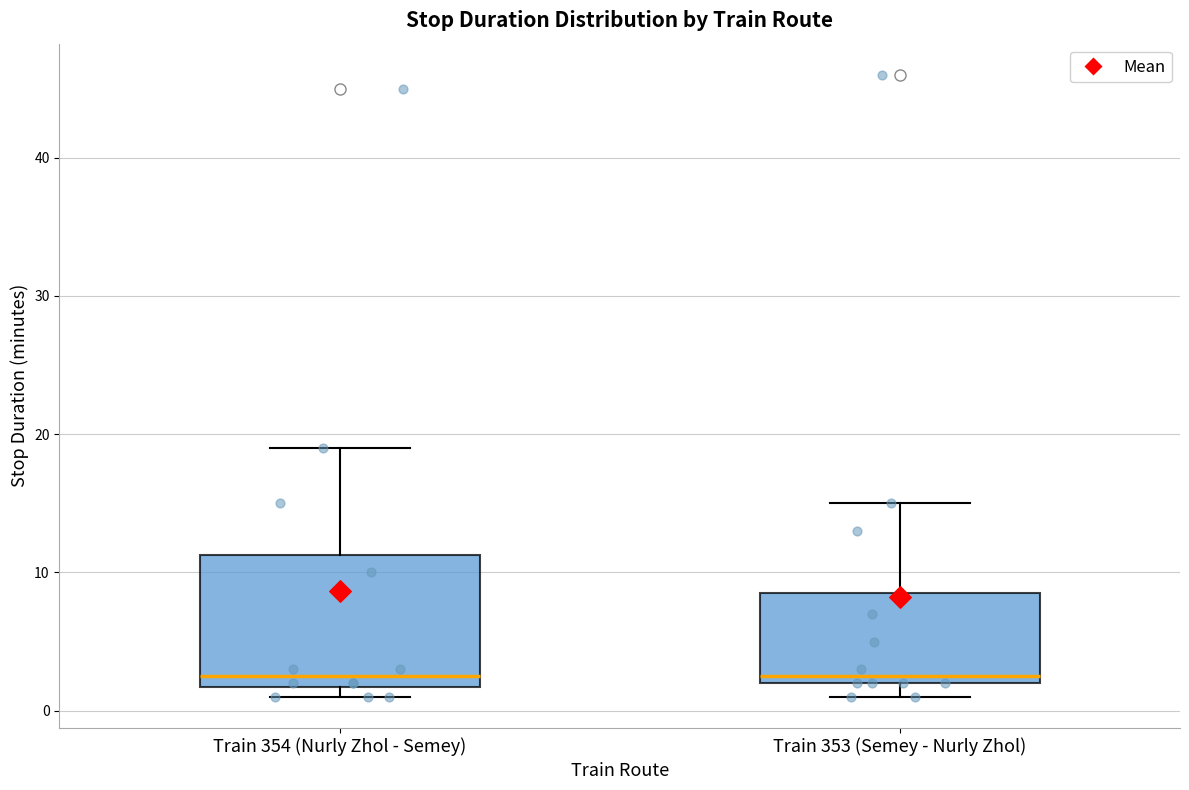

Reading left to right, read every box against the y-axis: the position of its median line, the range the box covers, and the ends of its whiskers. The values are not printed on the chart, so give them approximately, as read against the axis.

Train 354 (Nurly Zhol - Semey): median 3, box 2 to 11, whiskers 1 to 19
Train 353 (Semey - Nurly Zhol): median 3, box 2 to 9, whiskers 1 to 15